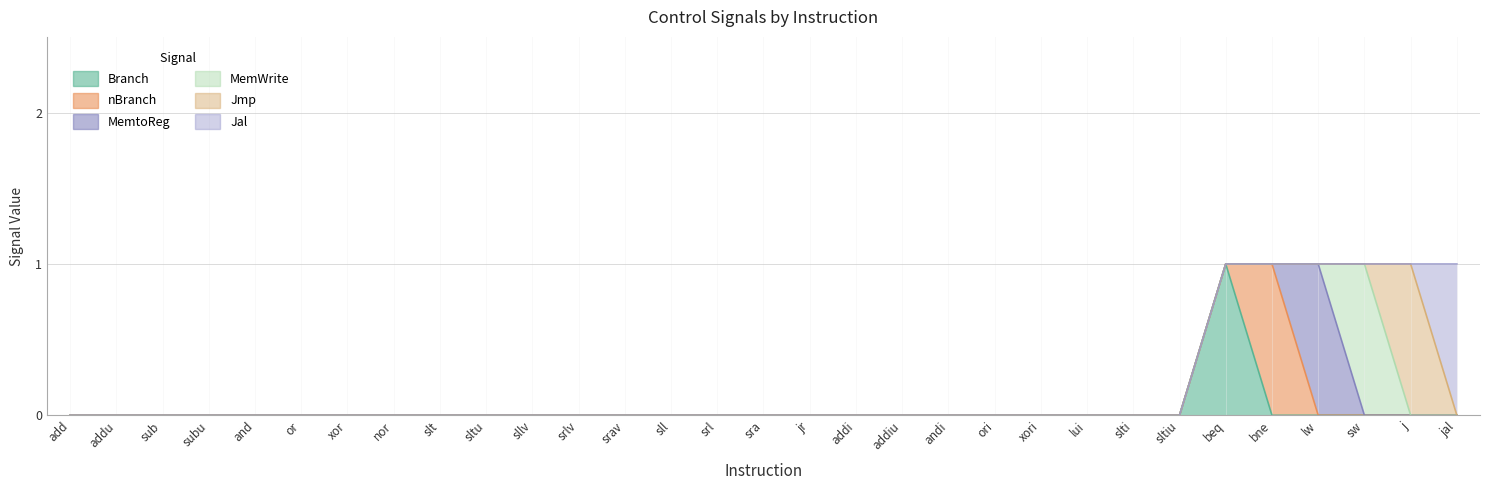

At how many categories does at least one series exceed 0?

6